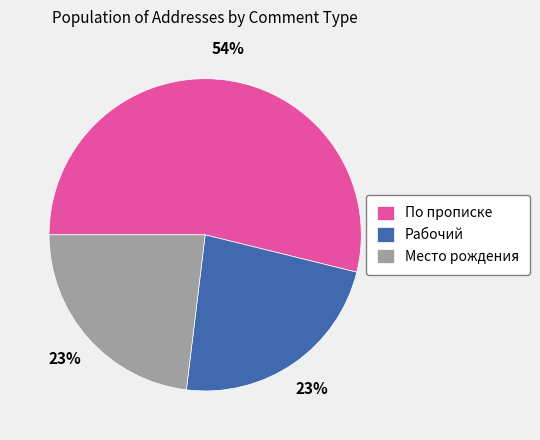

True or false: По прописке accounts for 54% of the total.

True